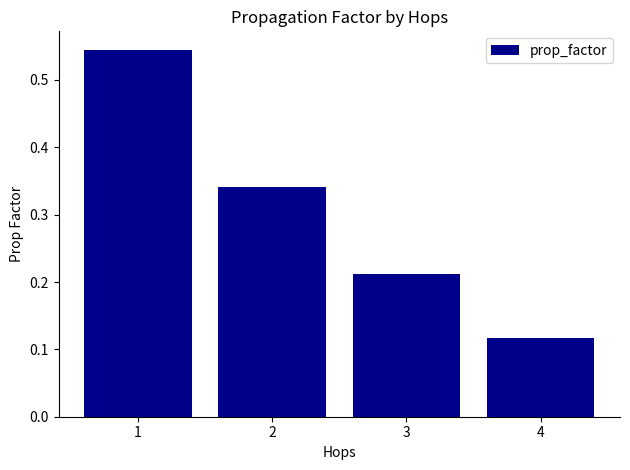

Which category has the lowest value across all series?

4